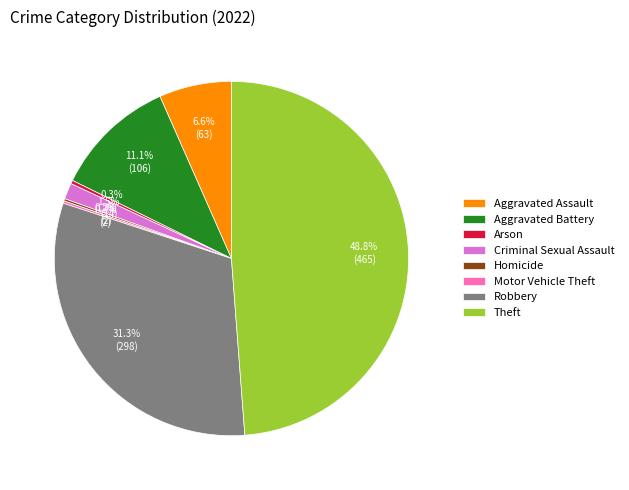

Which category has the biggest portion of the pie?

Theft